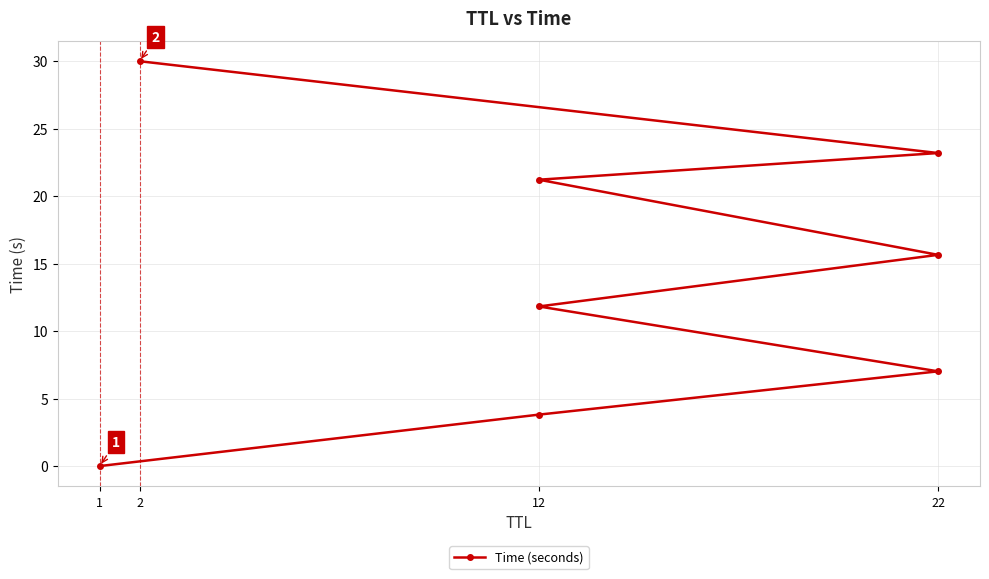

Reading left to right, transcribe all the data shown in this chart.

0.0	3.8	7.0	11.8	15.7	21.2	23.2	30.0